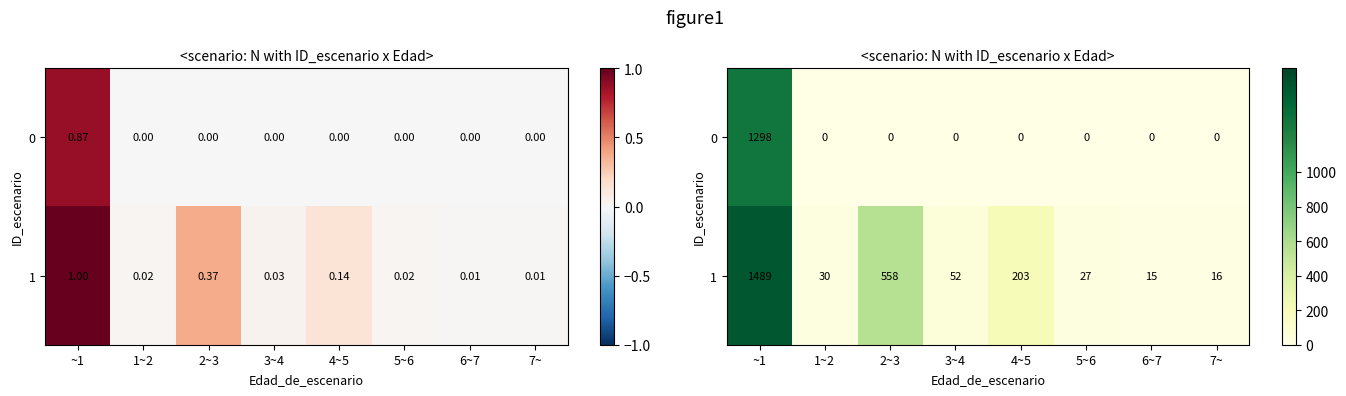

How many data points in 1 are above 51?

4